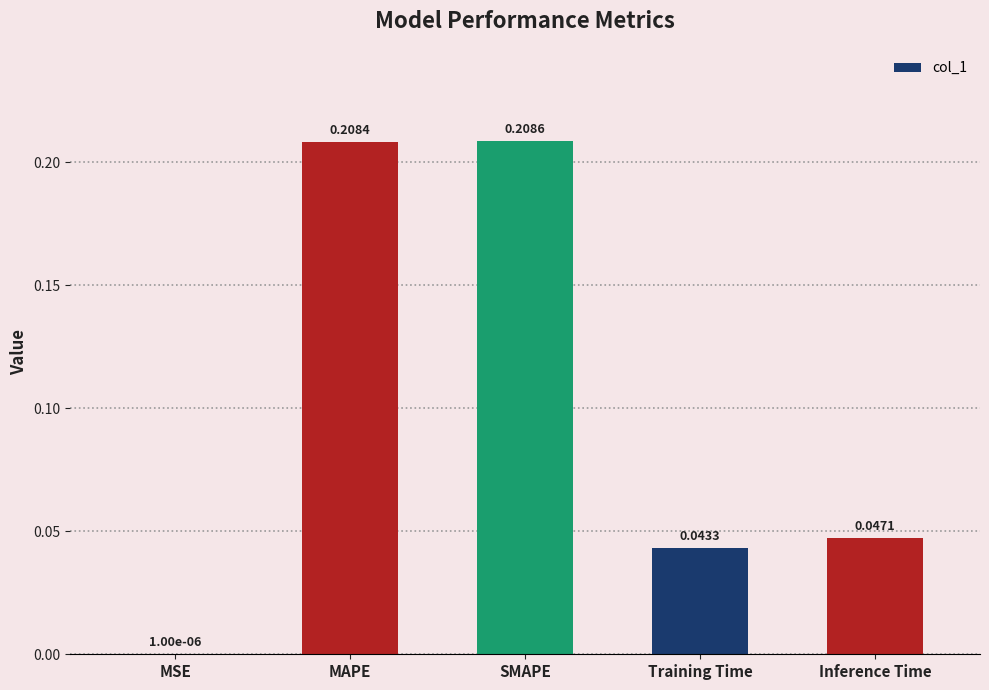

Which category has the highest value across all series?

SMAPE